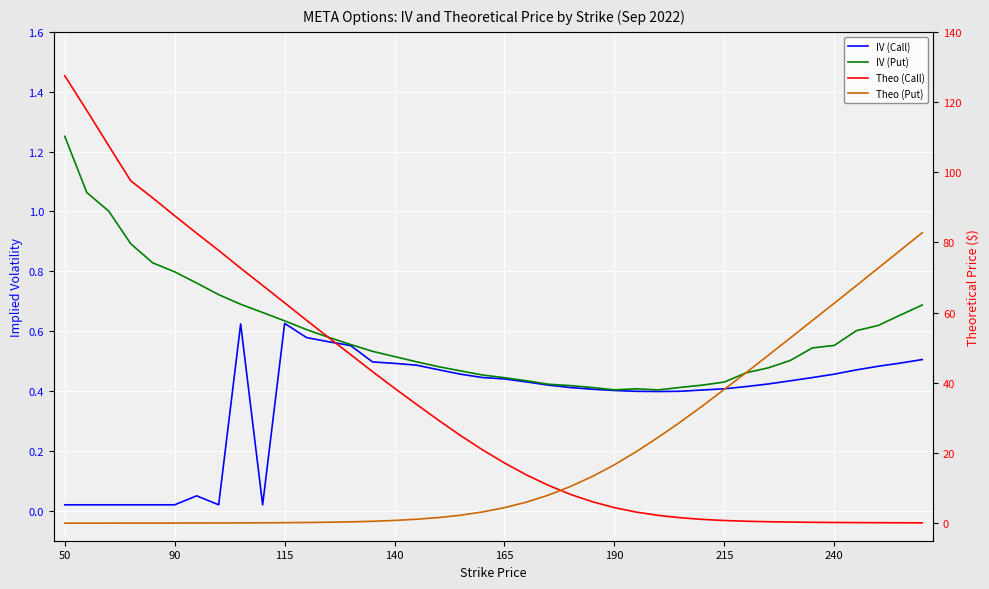

Reading left to right, list all the values displayed in this chart.

IV (Call): 0.0	0.0	0.0	0.0	0.0	0.0	0.1	0.0	0.6	0.0	0.6	0.6	0.6	0.6	0.5	0.5	0.5	0.5	0.5	0.4	0.4	0.4	0.4	0.4	0.4	0.4	0.4	0.4	0.4	0.4	0.4	0.4	0.4	0.4	0.4	0.5	0.5	0.5	0.5	0.5
IV (Put): 1.3	1.1	1.0	0.9	0.8	0.8	0.8	0.7	0.7	0.7	0.6	0.6	0.6	0.6	0.5	0.5	0.5	0.5	0.5	0.5	0.4	0.4	0.4	0.4	0.4	0.4	0.4	0.4	0.4	0.4	0.4	0.5	0.5	0.5	0.5	0.6	0.6	0.6	0.7	0.7
Theo (Call): 127.5	117.6	107.5	97.6	92.7	87.6	82.6	77.7	72.7	67.7	62.8	57.8	52.9	48.0	43.2	38.5	33.9	29.3	25.0	20.9	17.2	13.7	10.8	8.2	6.1	4.4	3.1	2.2	1.5	1.1	0.8	0.6	0.4	0.3	0.2	0.2	0.2	0.1	0.1	0.1
Theo (Put): 0.0	0.0	0.0	0.0	0.0	0.0	0.0	0.1	0.1	0.1	0.1	0.2	0.3	0.4	0.5	0.8	1.1	1.6	2.3	3.2	4.4	6.0	8.0	10.4	13.3	16.6	20.4	24.5	28.8	33.4	38.1	43.0	47.8	52.8	57.7	62.7	67.7	72.7	77.7	82.7